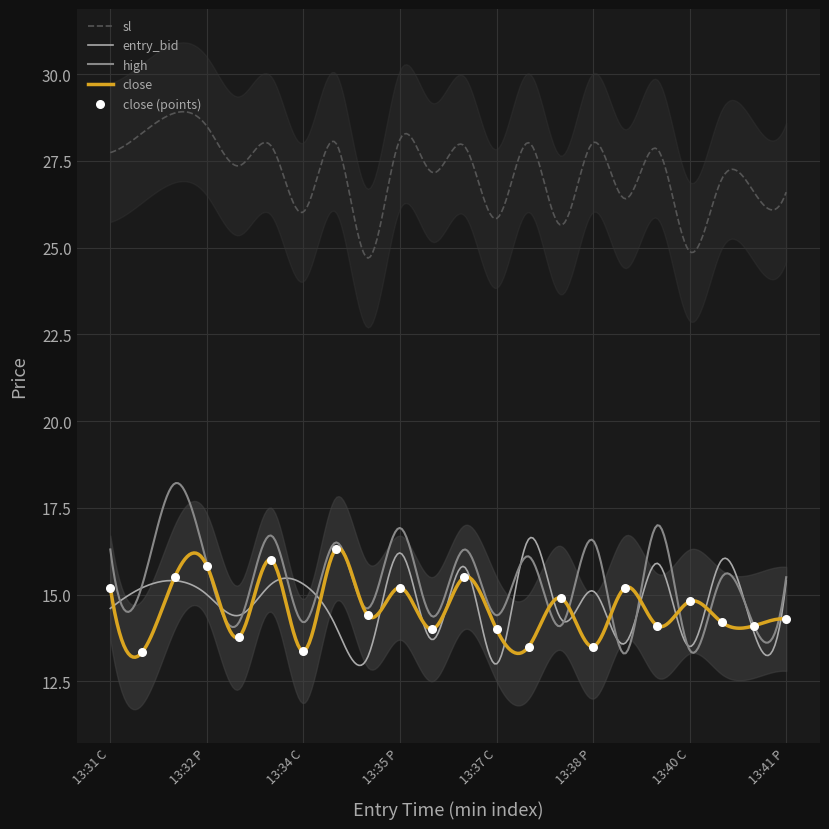

True or false: close and sl intersect in this chart.

False